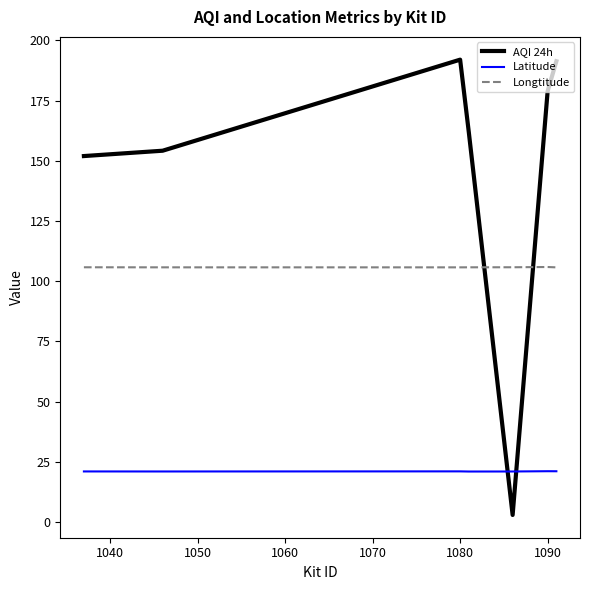

List the series in order of their overall mean, highest first.

AQI 24h, Longtitude, Latitude